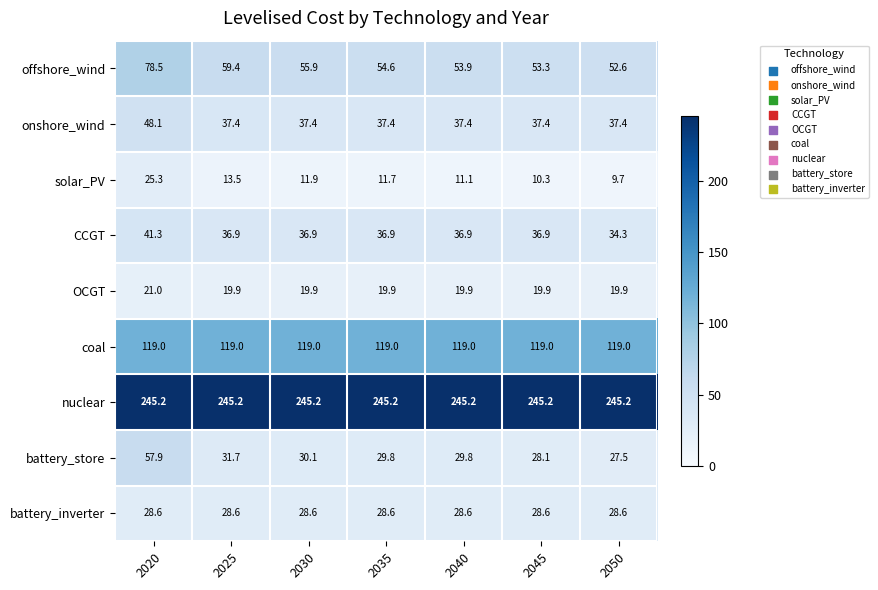

What is the smallest value displayed?

9.7